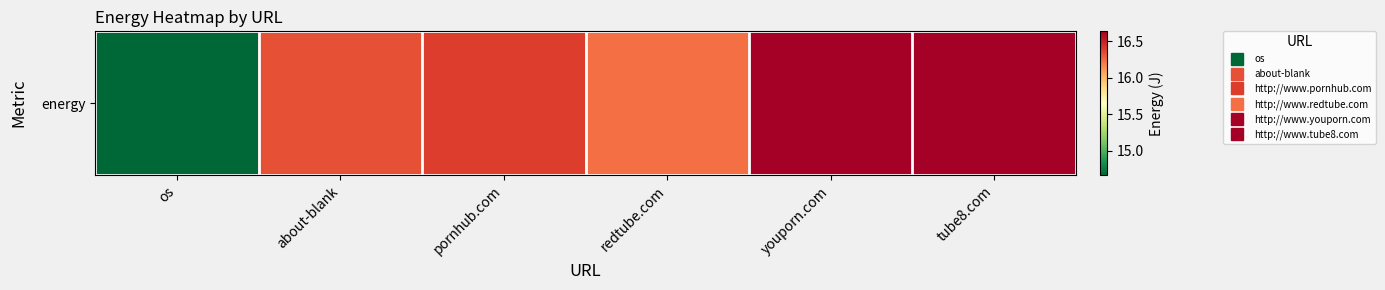

Read the value at about-blank.

16.3